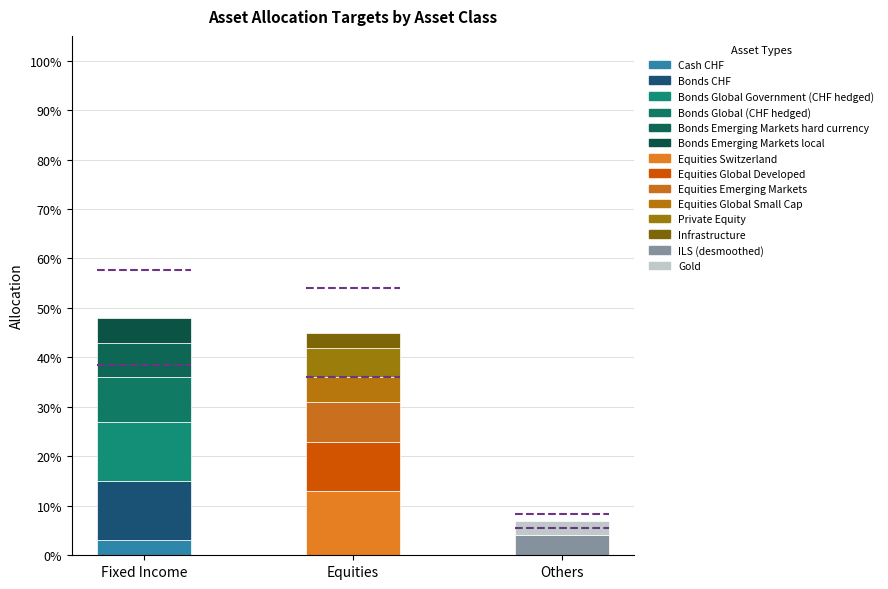

What is the difference between the maximum and minimum values in the Upper_Bound_Asset_Class series?

0.5